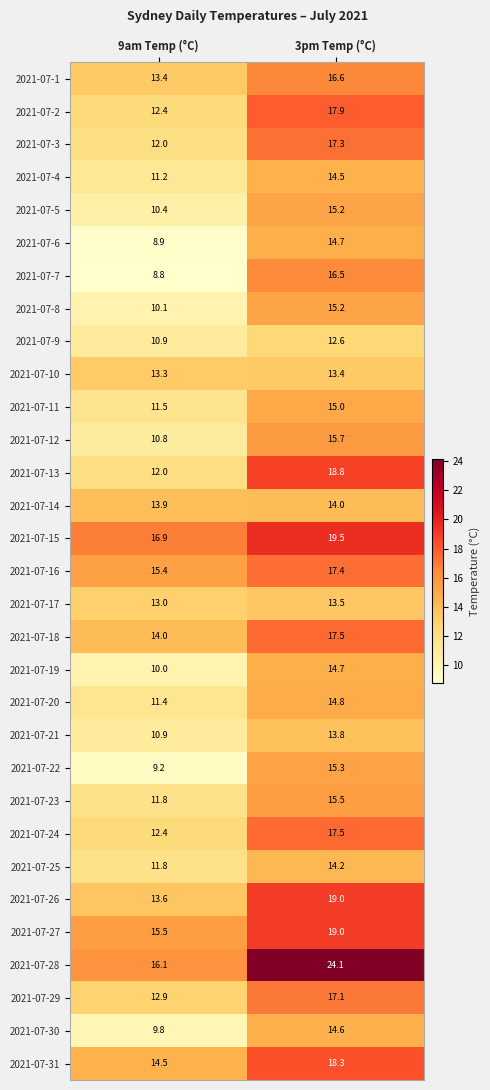

What is the maximum value for 2021-07-12?

15.7